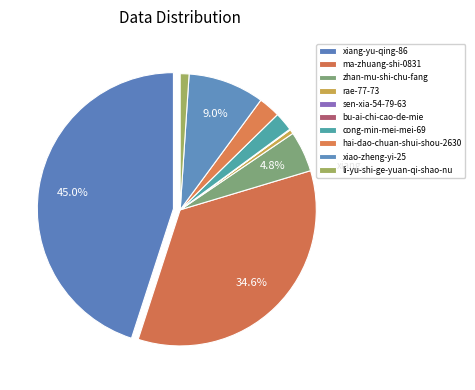

Between ma-zhuang-shi-0831 and sen-xia-54-79-63, which is larger?

ma-zhuang-shi-0831